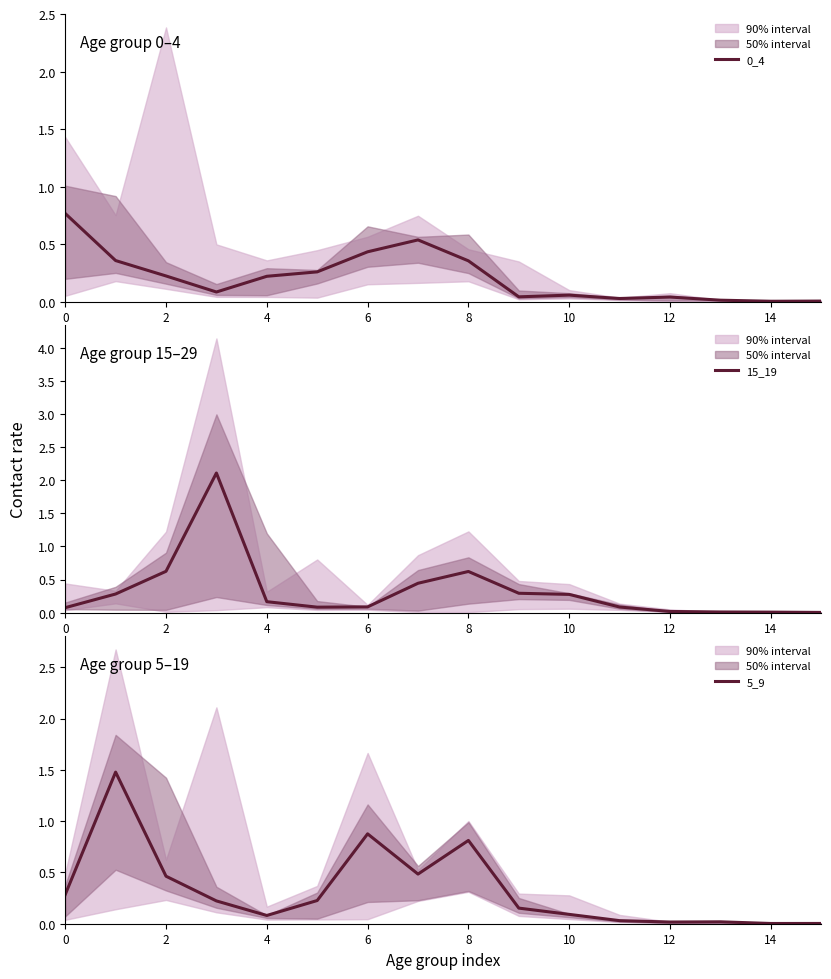

How many lines are shown in the chart?

3